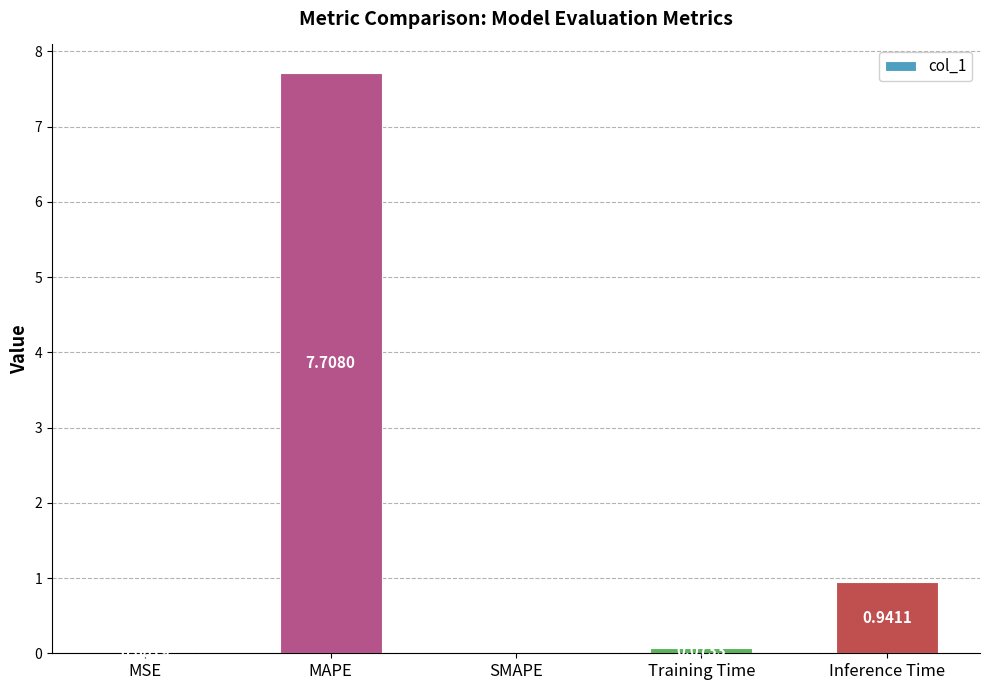

Which has a higher value, MSE or Inference Time?

Inference Time